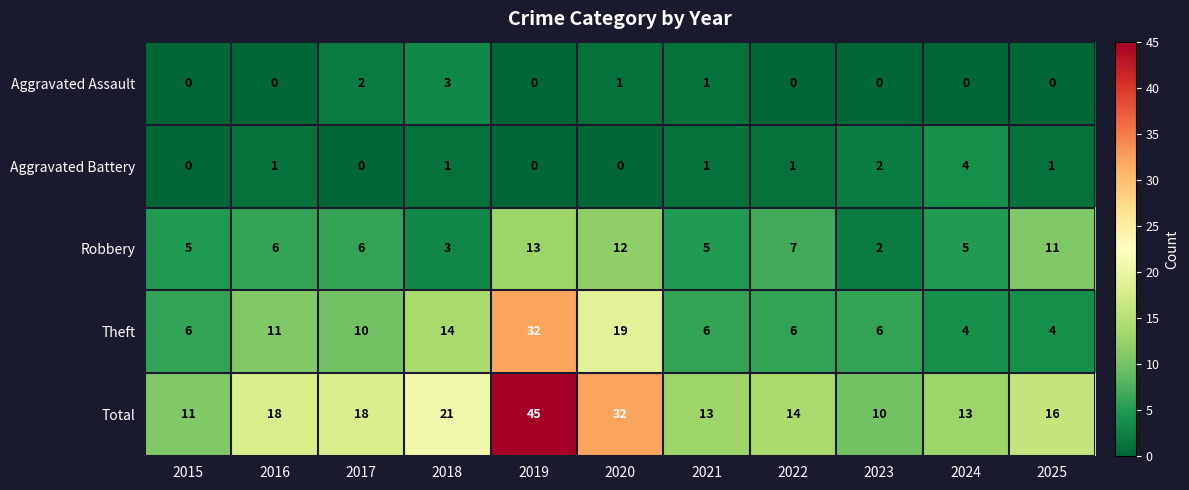

Is it true that Aggravated Assault equals 0 at 2015?

True